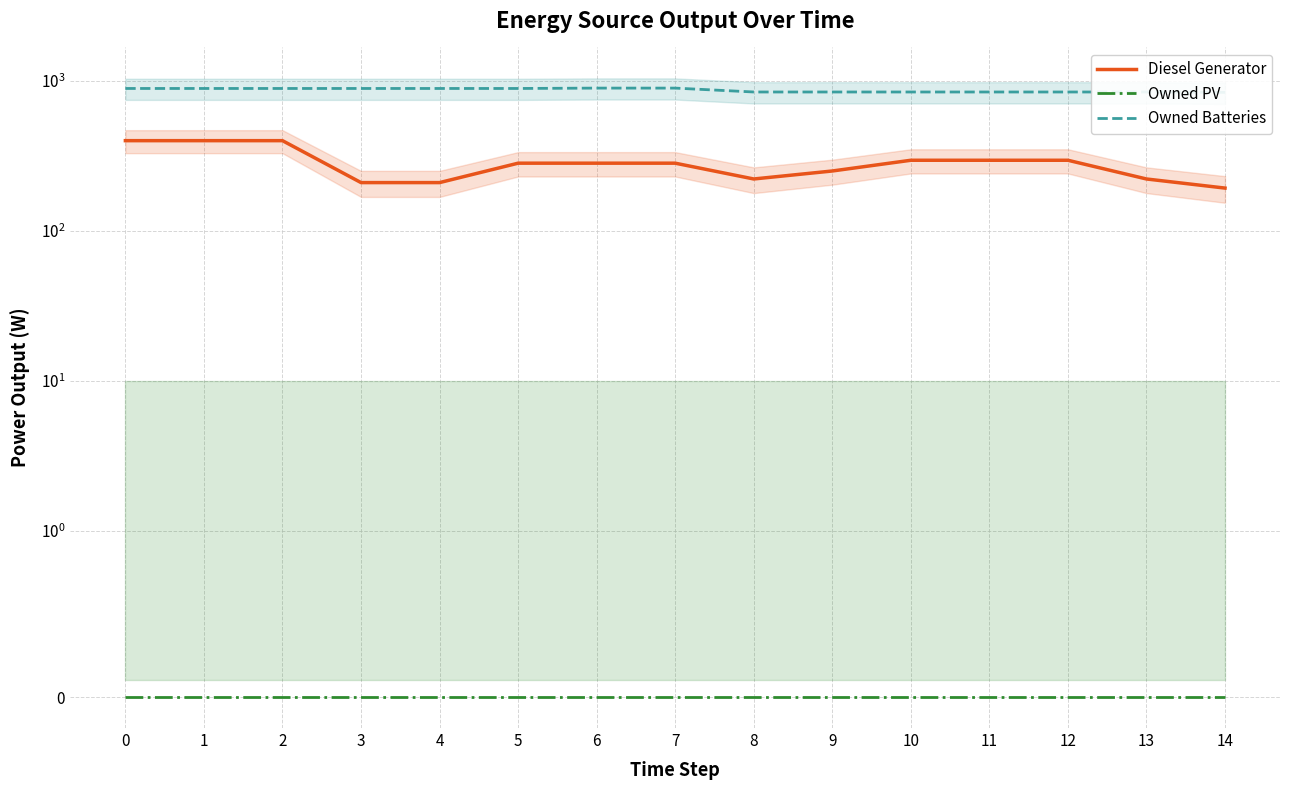

The Owned PV series shows 0.0 at 0. True or false?

True